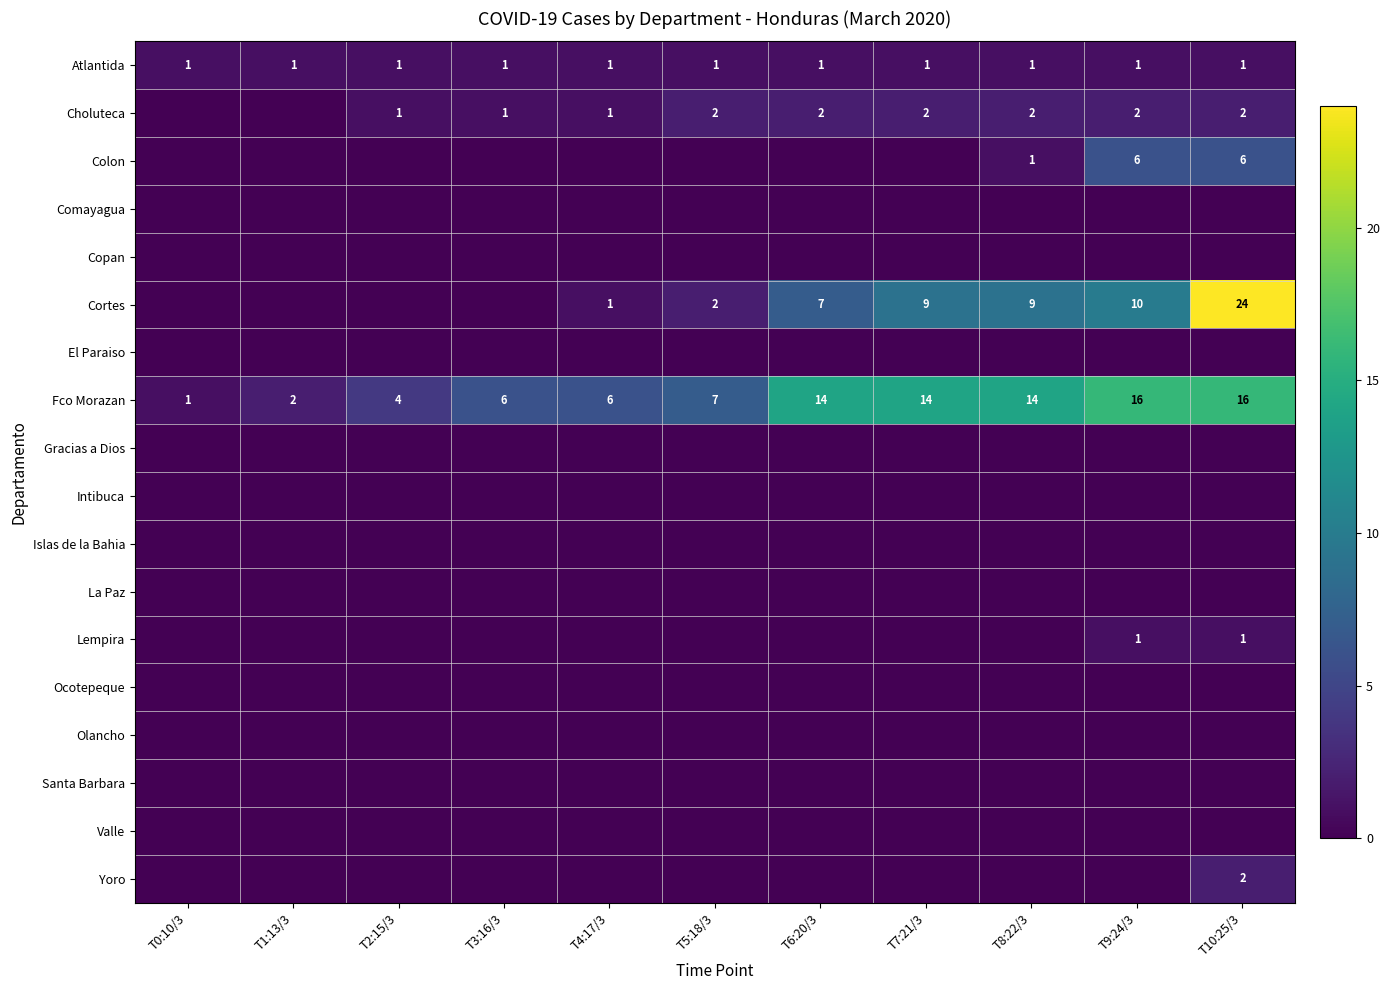

What is the difference between the highest and lowest values at T6:20/3?

14